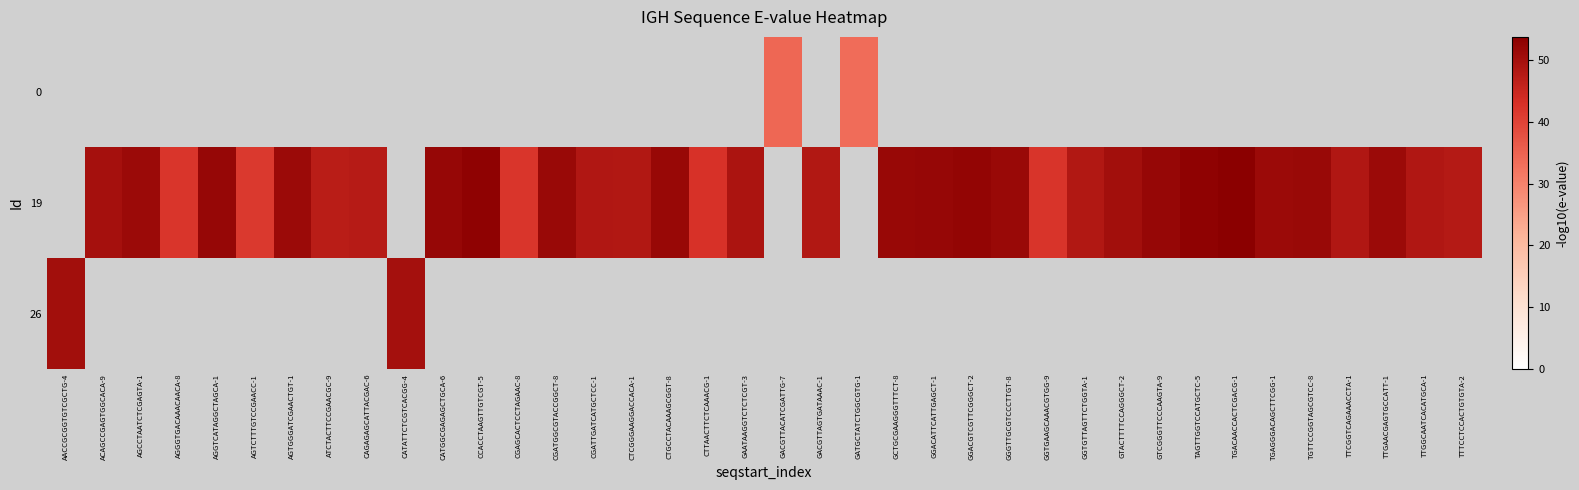

Which has a higher value, TTGAACGAGTGCCATT-1 or ACAGCCGAGTGGCACA-9?

ACAGCCGAGTGGCACA-9